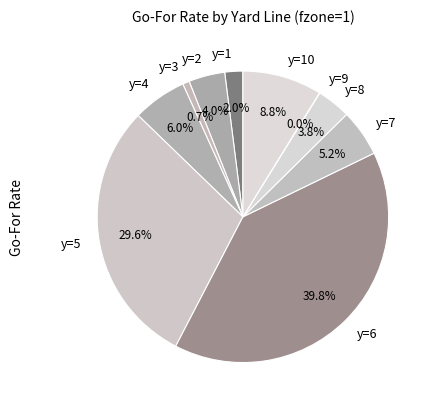

To the nearest percent, what is the average slice percentage?

10%